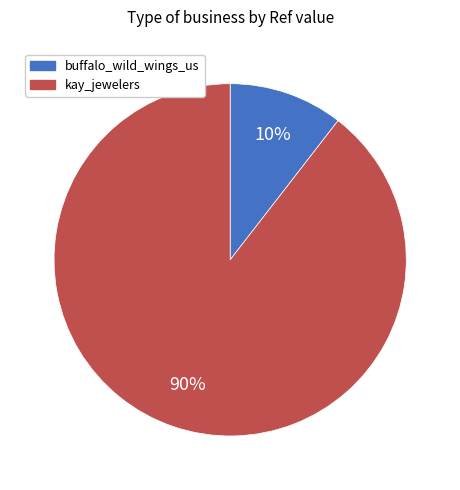

Is the sum of kay_jewelers and buffalo_wild_wings_us greater than half?

Yes